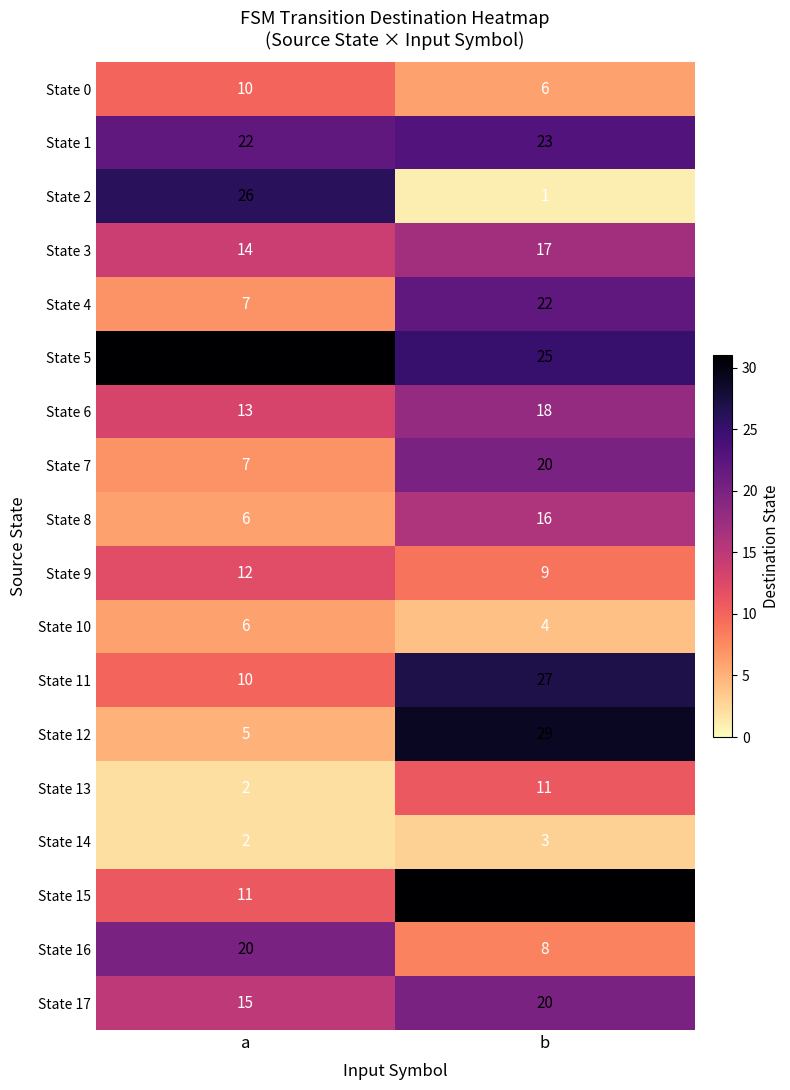

What is the spread (max minus min) of values at a?

29